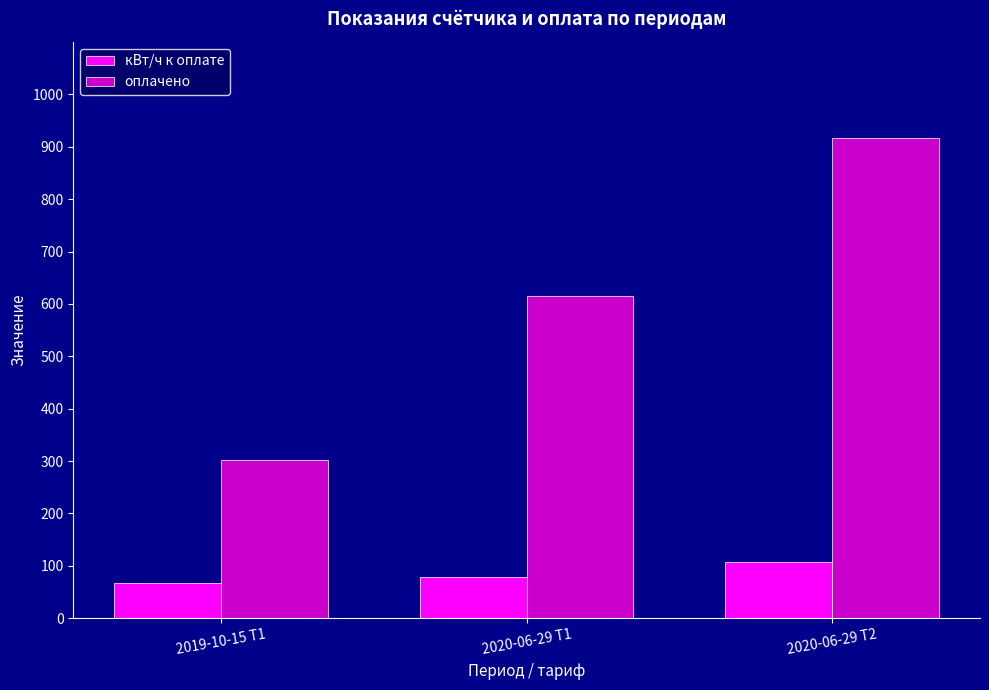

Is the value of кВт/ч к оплате at 2020-06-29 Т1 greater than the value of оплачено at 2019-10-15 Т1?

No